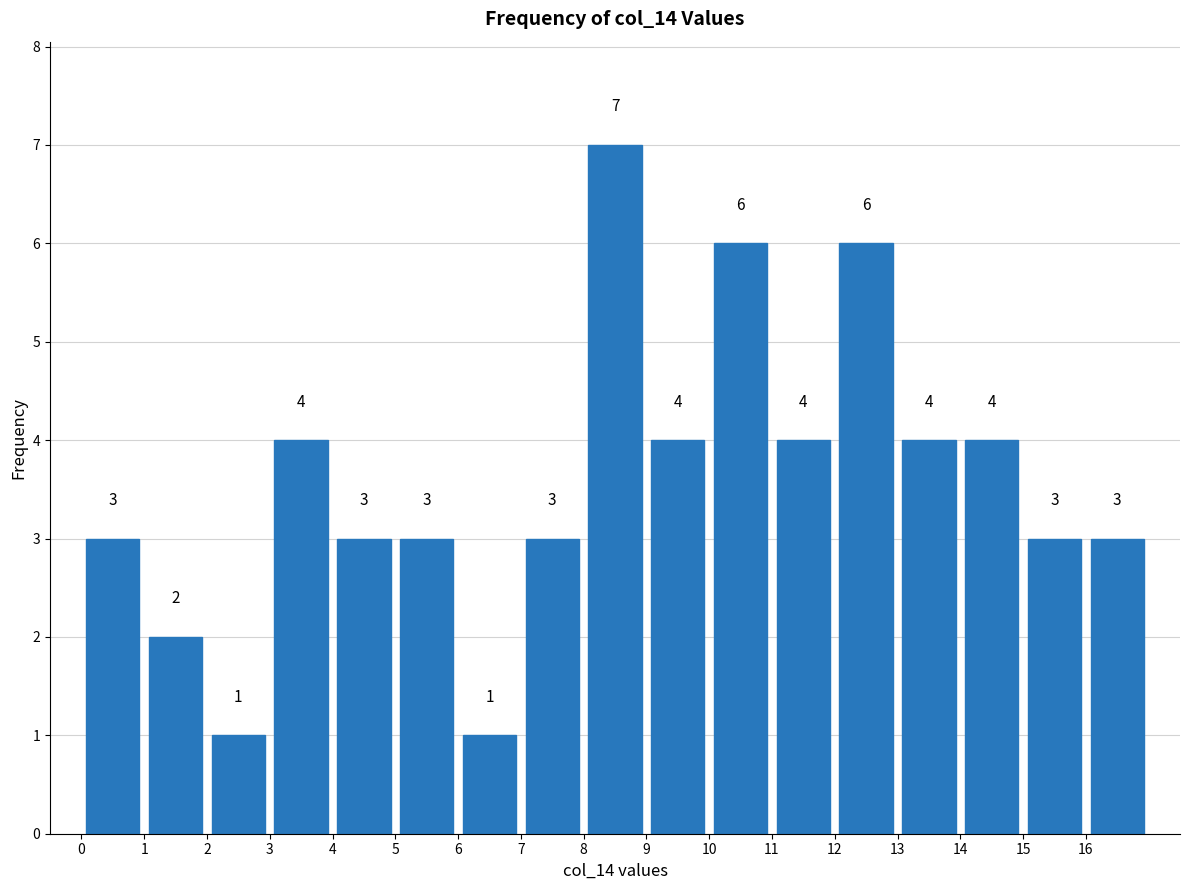

Over which range of the x-axis is the bar tallest?

8 to 9